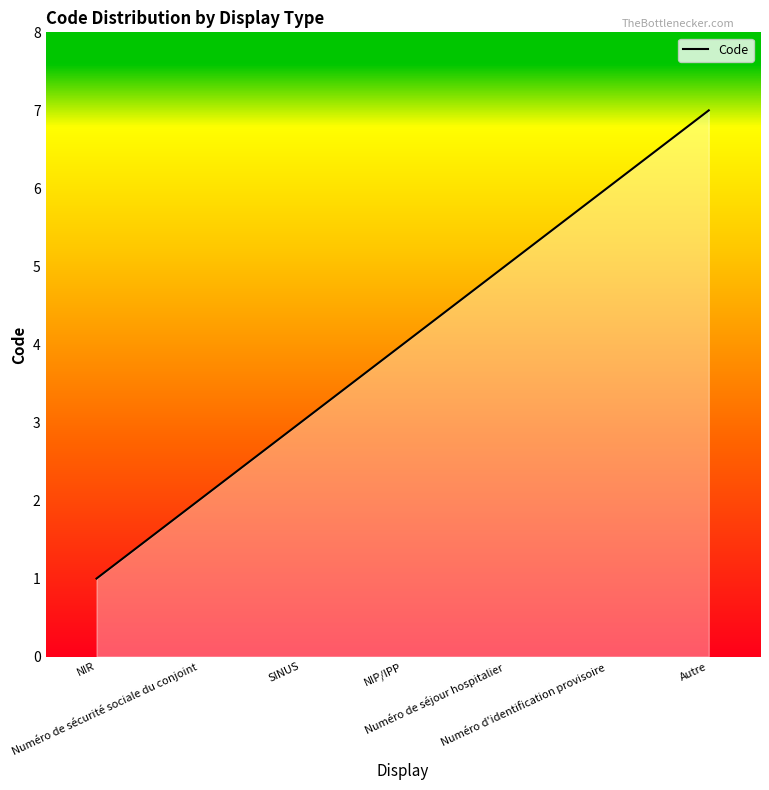

The chart shows a value of 1 at NIR. True or false?

True